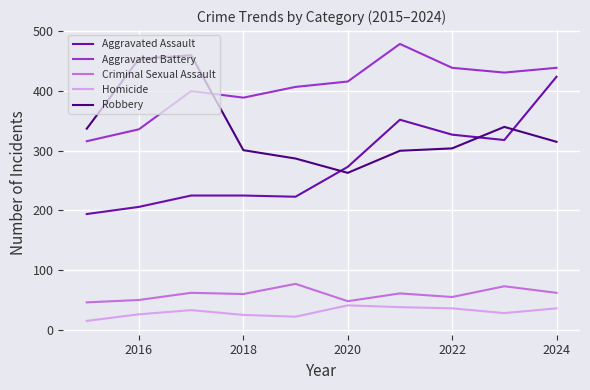

Which series has the largest range (max minus min)?

Aggravated Assault